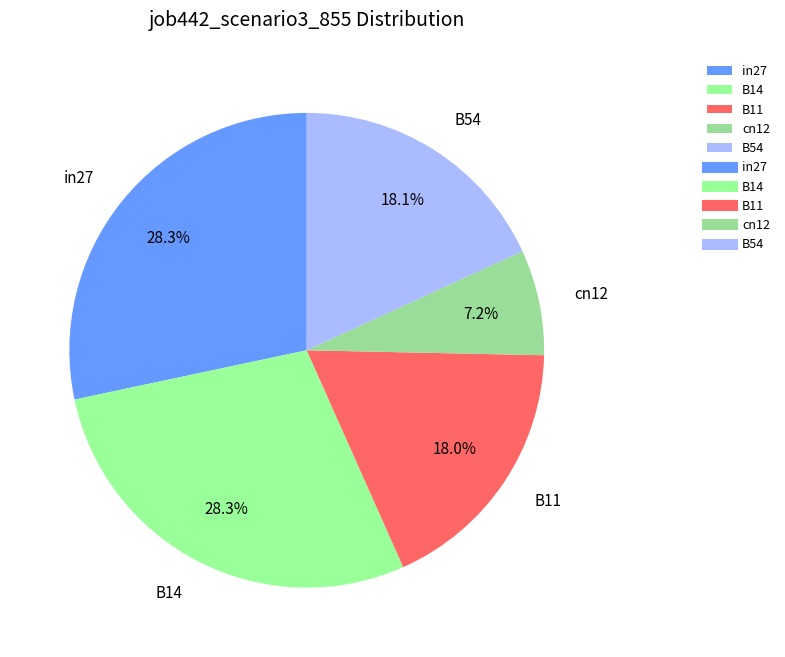

Is there any slice that represents more than half of the pie?

No